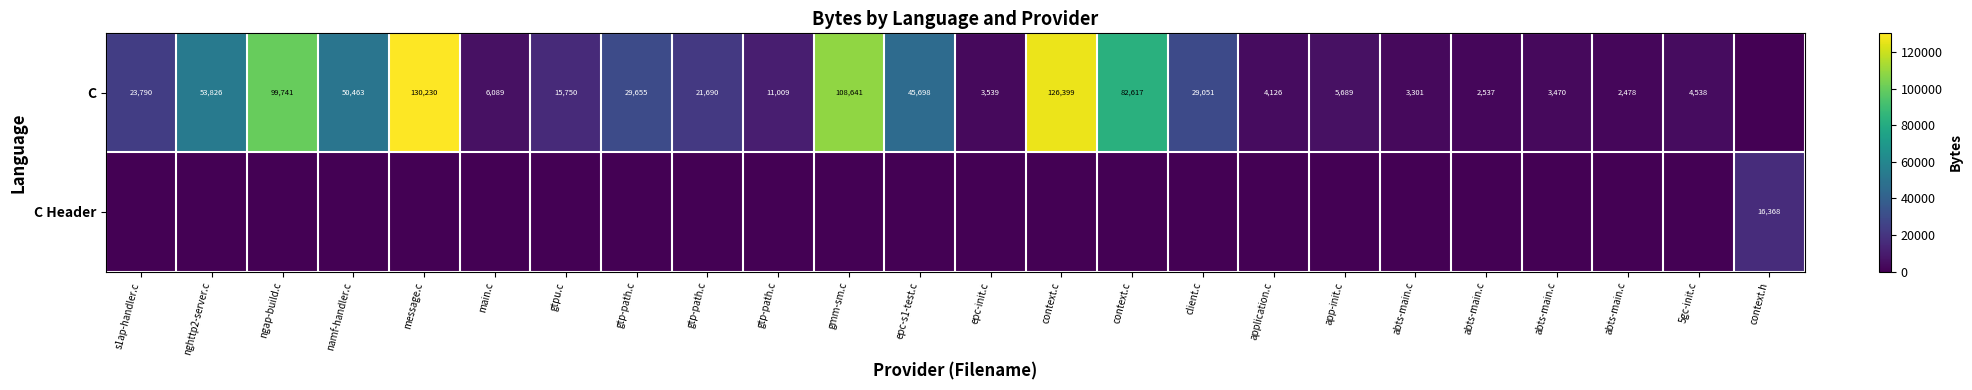

The value of C Header at app-init.c is -9643. True or false?

False